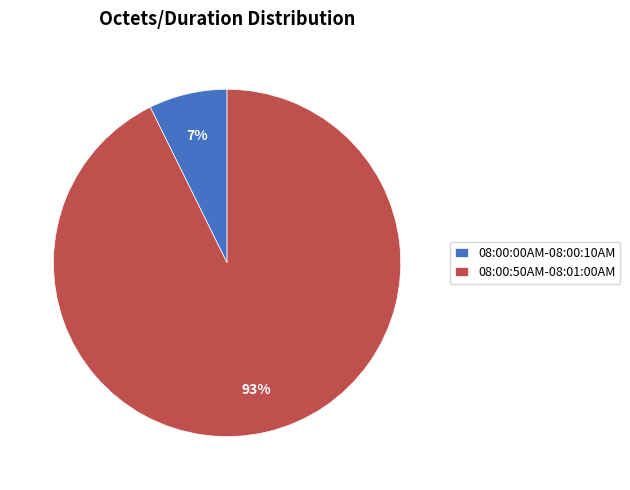

What is the smallest slice in the pie chart?

08:00:00AM-08:00:10AM